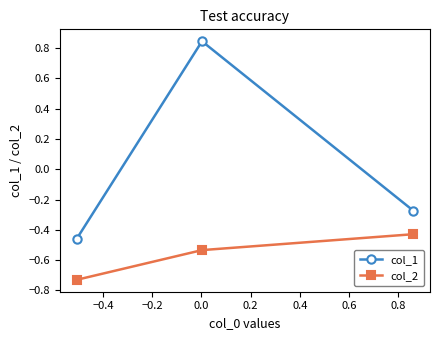

Which series has the largest range (max minus min)?

col_1